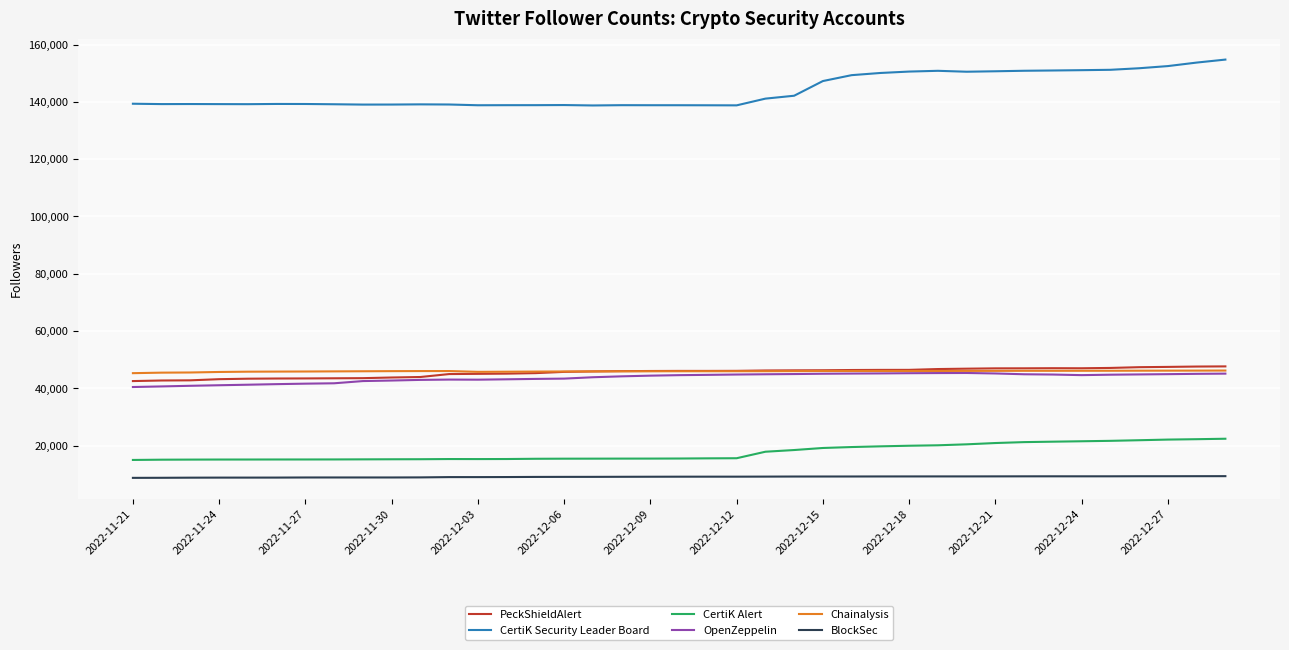

Which series has the largest total across all categories?

CertiK Security Leader Board